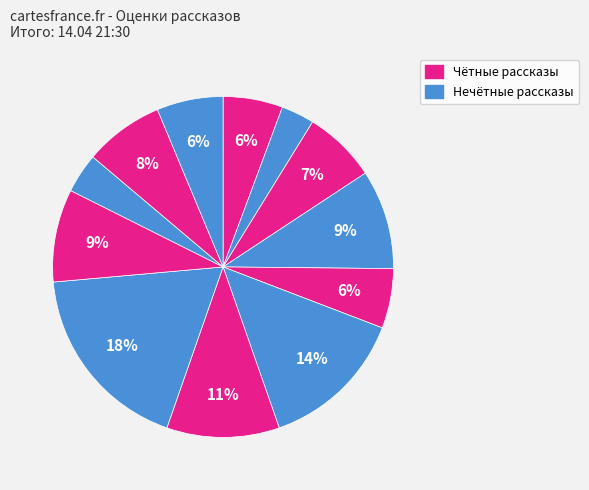

How many slices are in this pie chart?

12